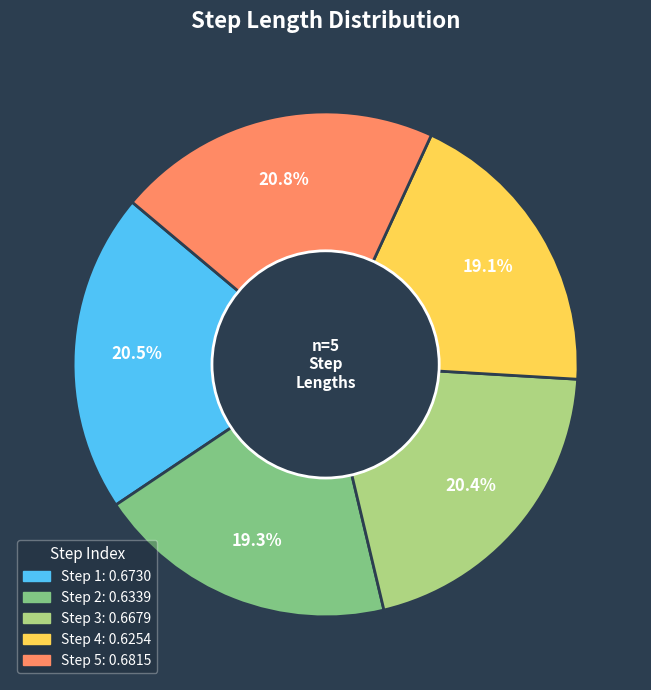

How many slices are in this pie chart?

5